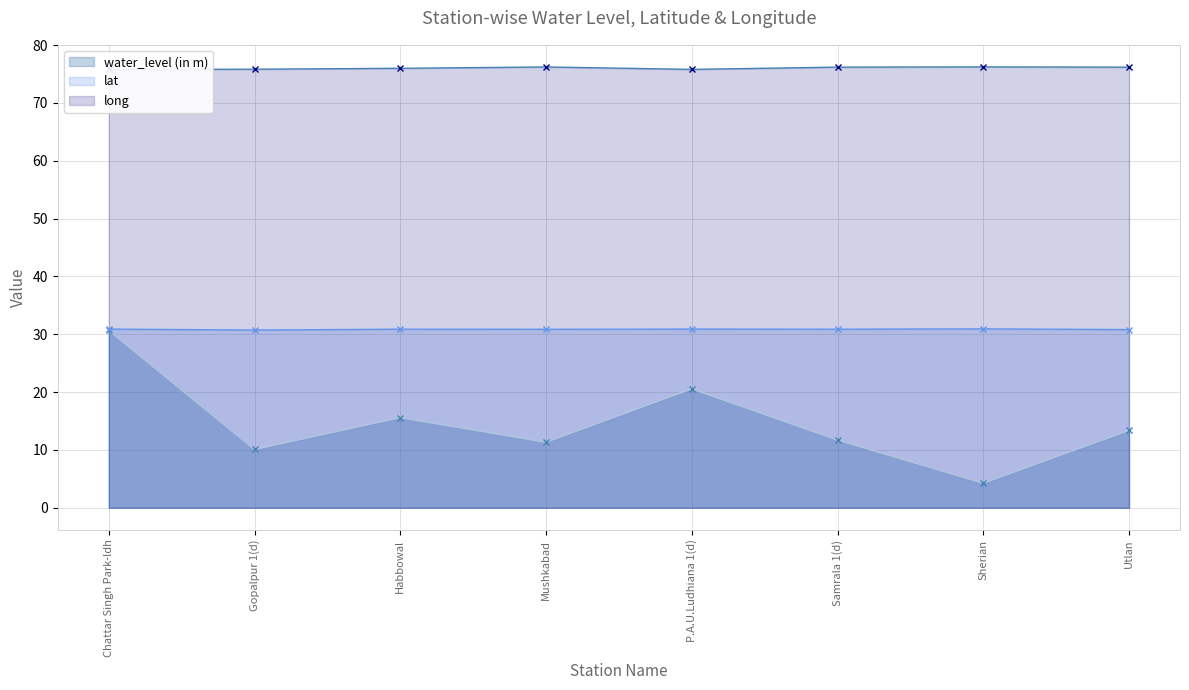

True or false: long has more than 1 points higher than both neighbors.

True